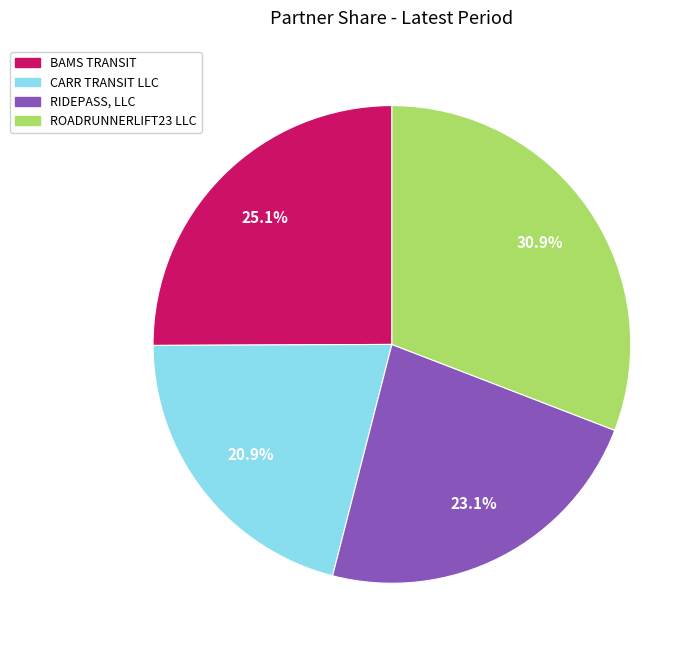

Is there a majority slice in this chart?

No